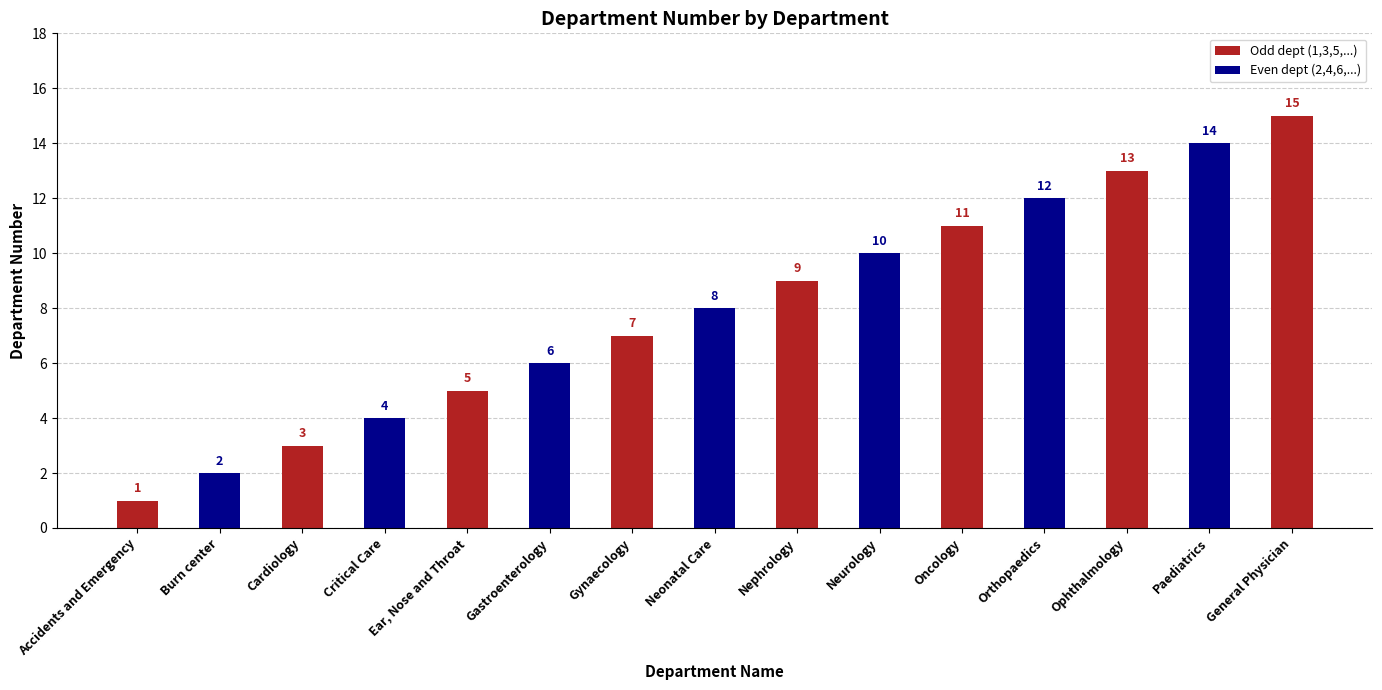

What is the label of the 2nd bar from the right?

Paediatrics